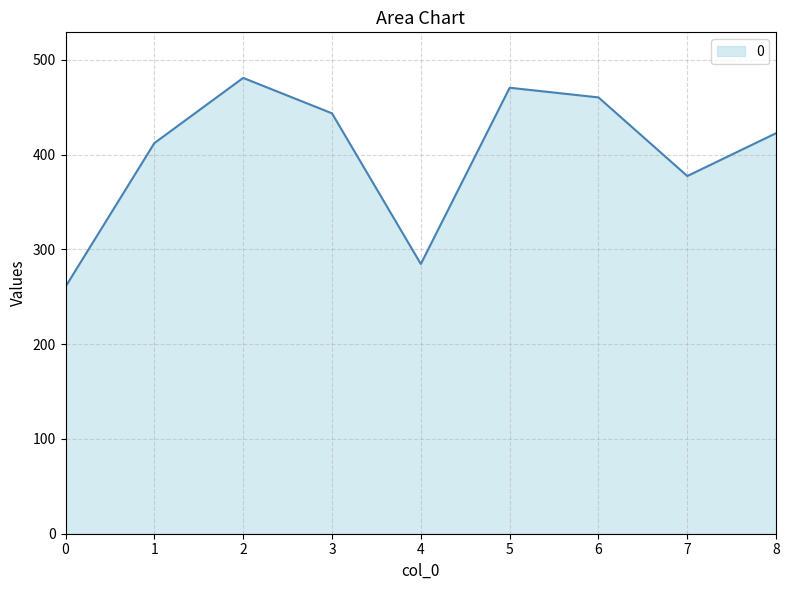

Is it true that the value at 0 is 93.6?

False